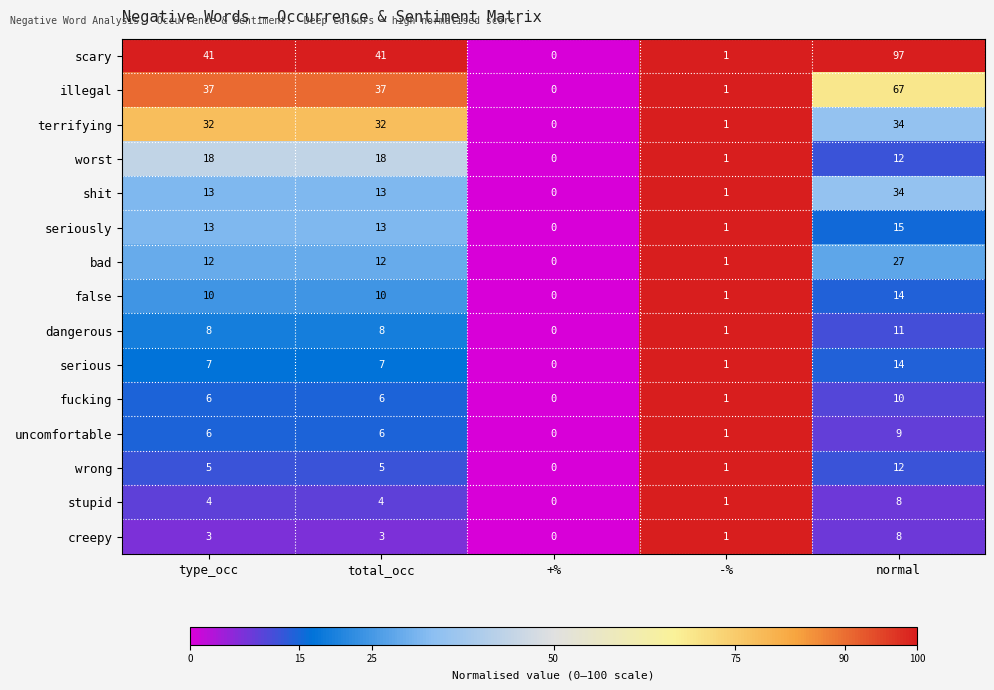

How many categories are shown in the chart?

5